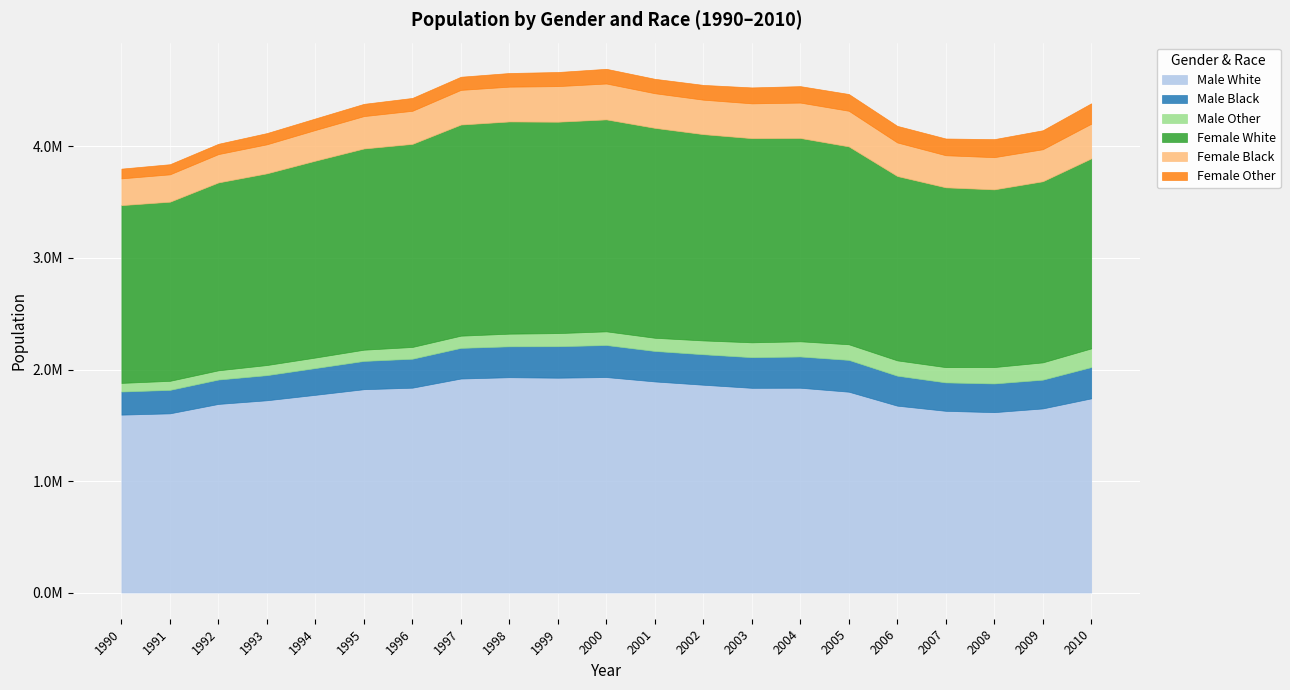

List the labels in order of Female Other value, largest first.

2010, 2009, 2008, 2005, 2007, 2006, 2004, 2003, 2002, 2000, 2001, 1999, 1998, 1997, 1996, 1995, 1994, 1993, 1992, 1991, 1990